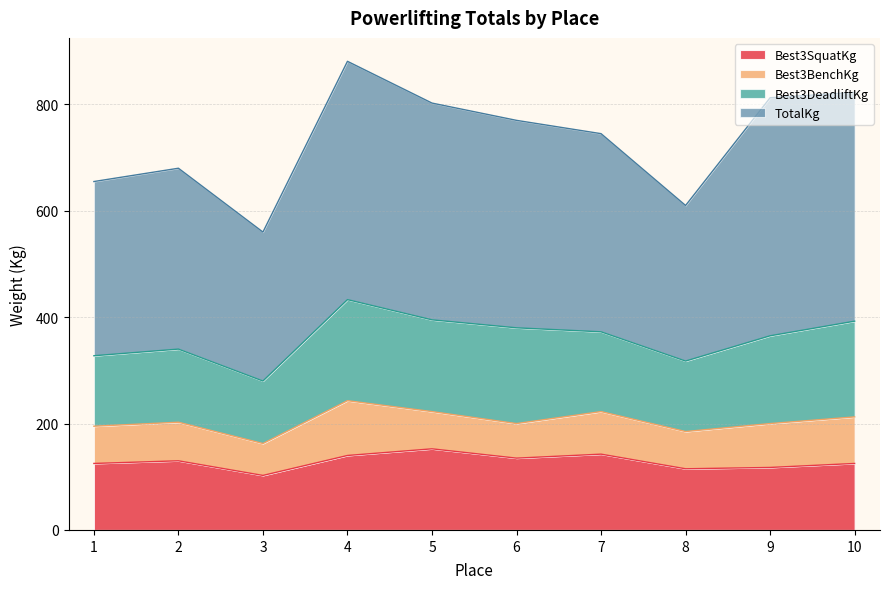

Is the value of TotalKg at 8 greater than the value of Best3SquatKg at 3?

Yes